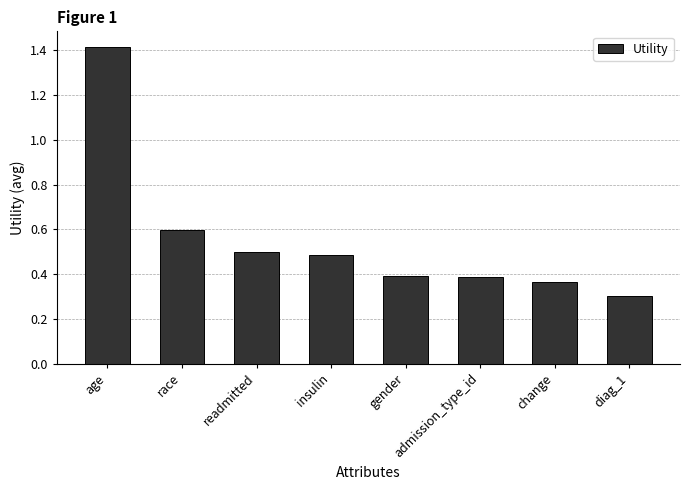

Which has a higher value, diag_1 or admission_type_id?

admission_type_id